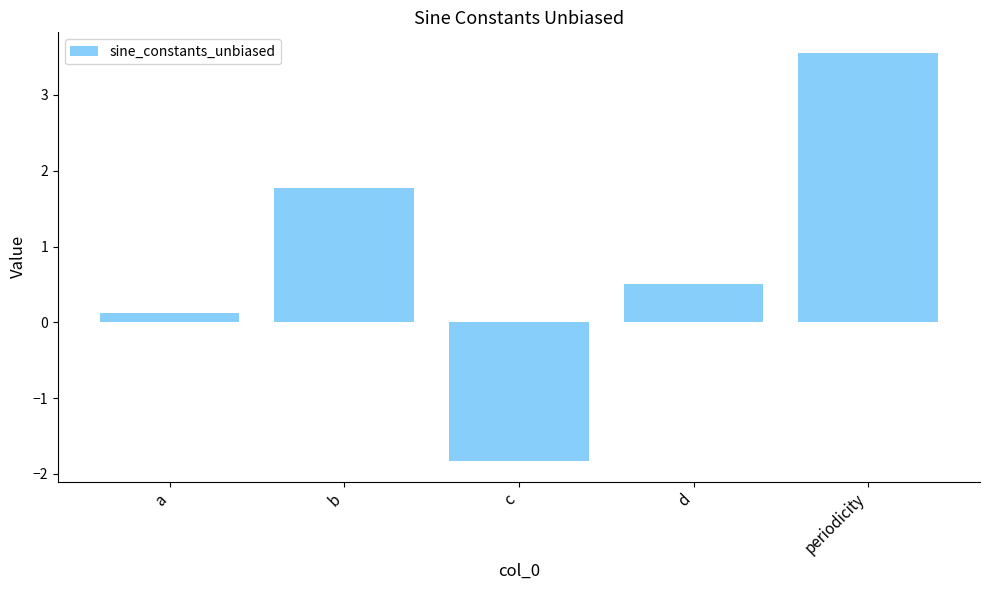

At which label is the value closest to 0?

a